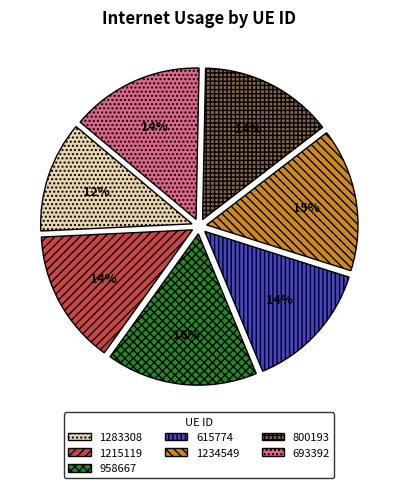

Does any single category account for the majority?

No